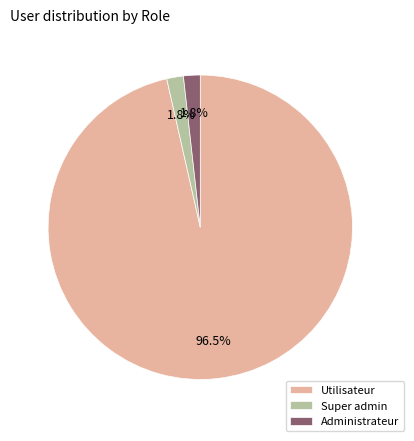

Count the number of slices in the pie.

3